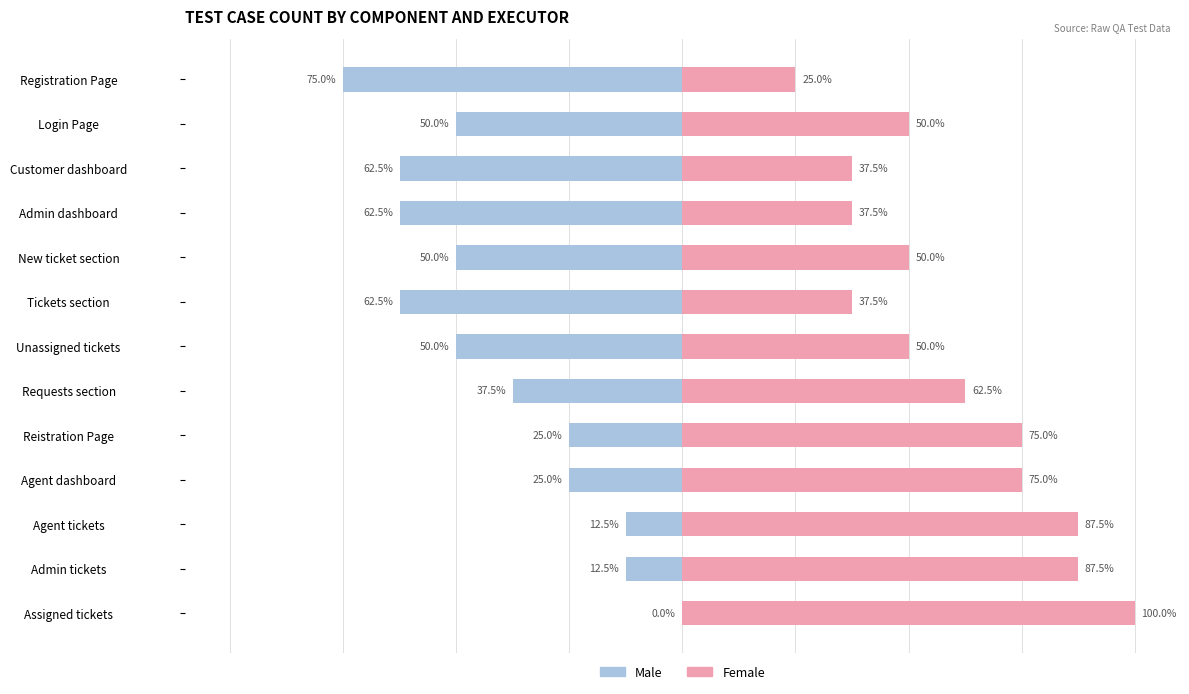

Where does the Male series first go above -50?

Requests section